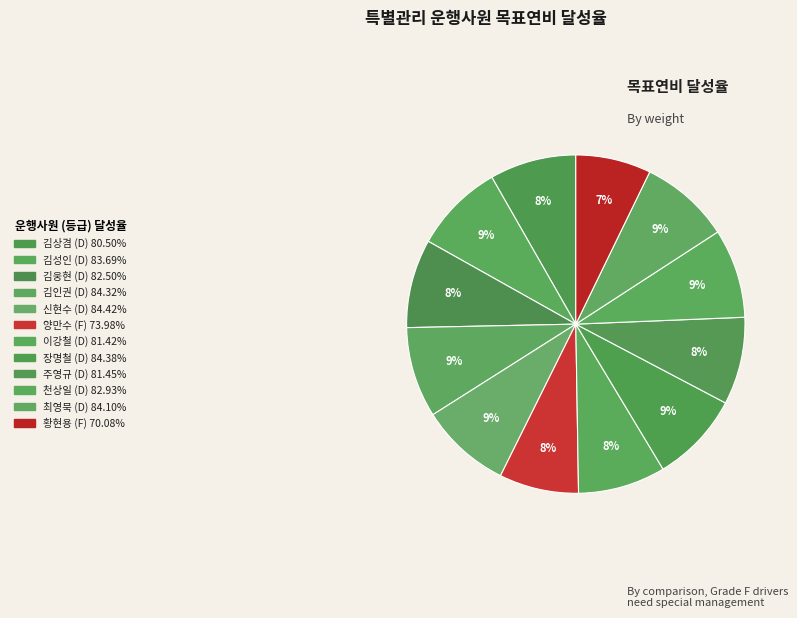

What percentage is the 김인권 slice, to the nearest percent?

9%